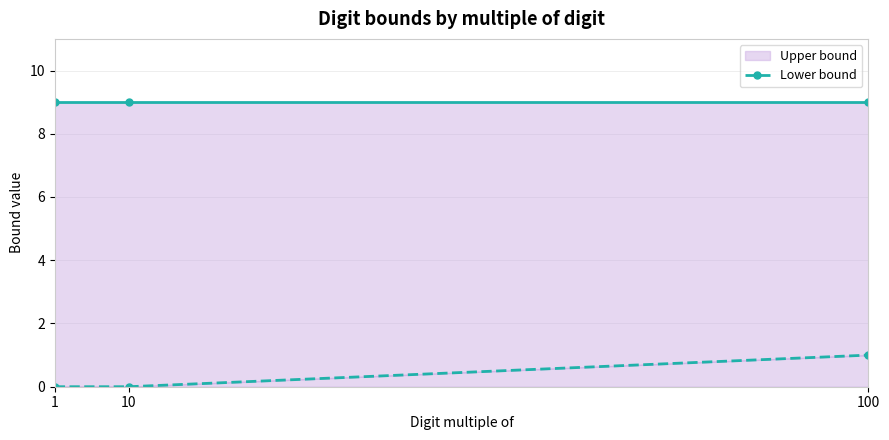

Count the Lower bound values in the range 0 to 1.

3